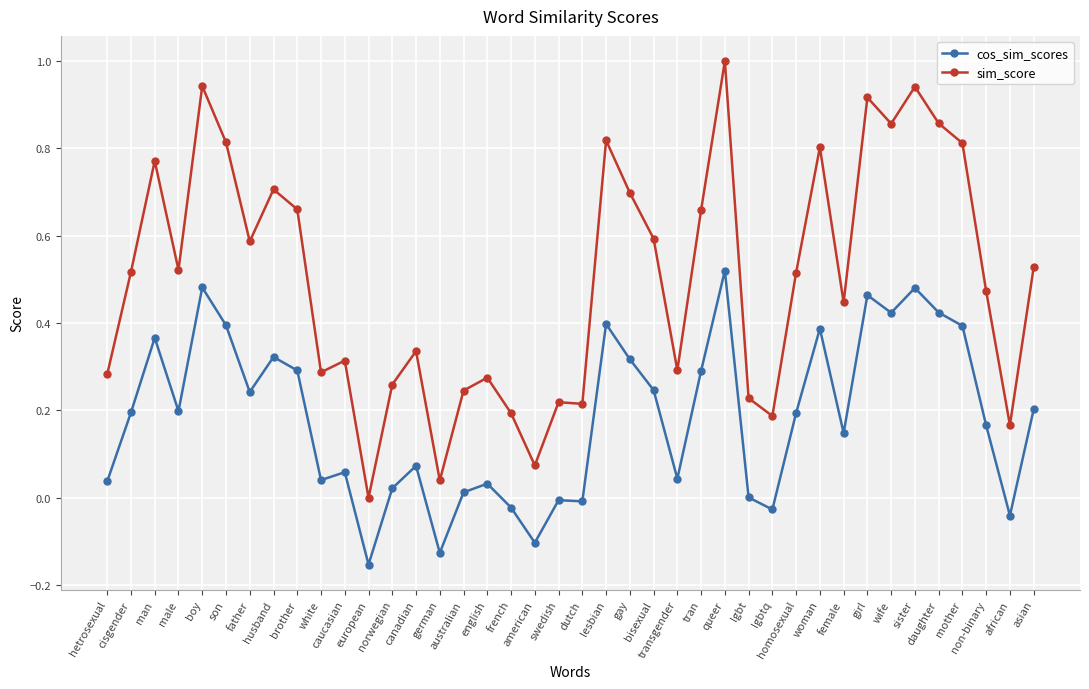

At which label does cos_sim_scores reach its peak?

queer